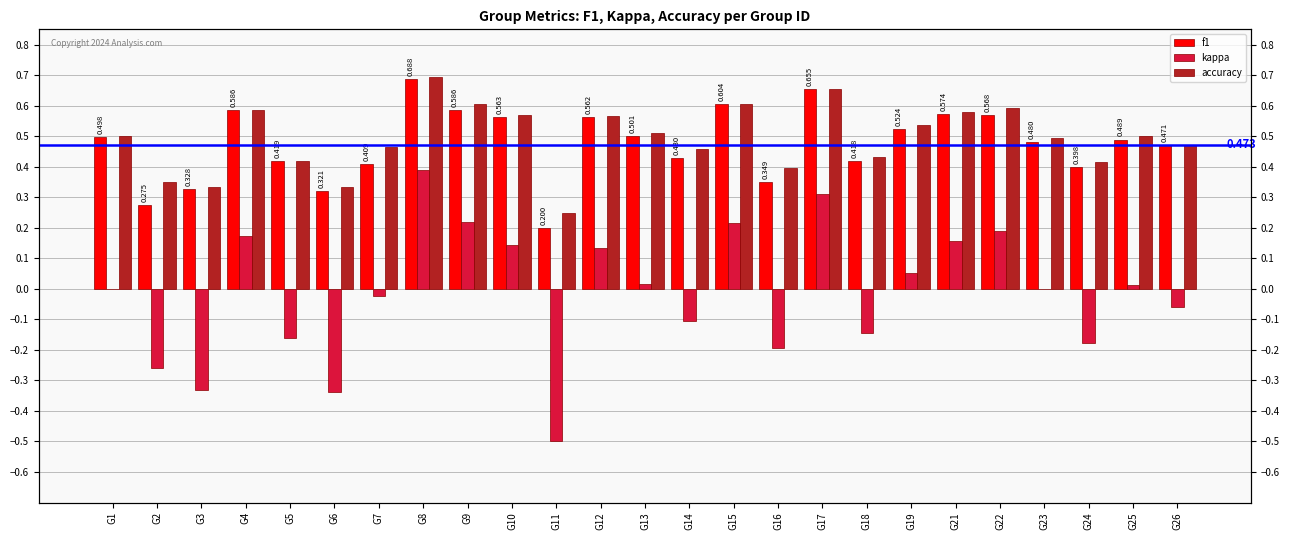

What is the value of the f1 bar at the 23rd from the left?

0.4